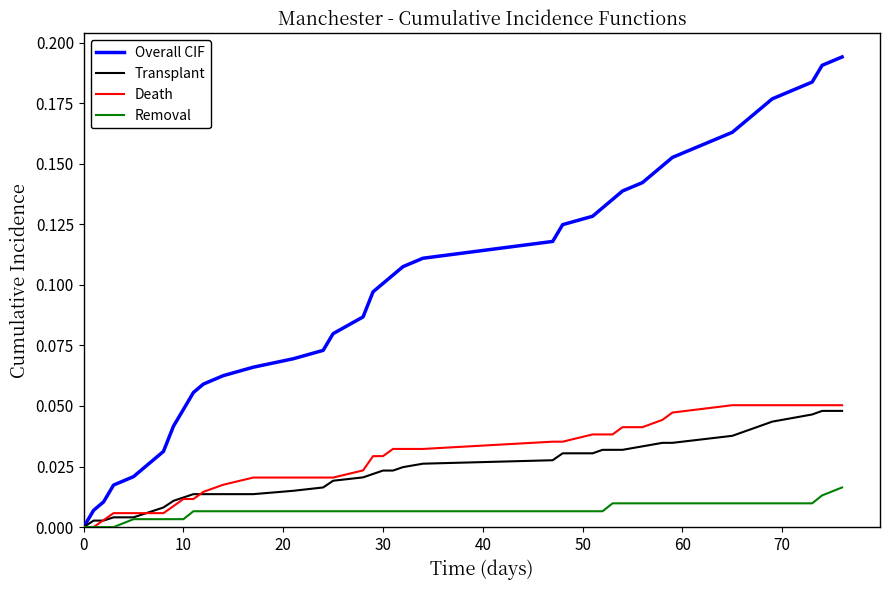

Which series has the largest total across all categories?

Overall CIF